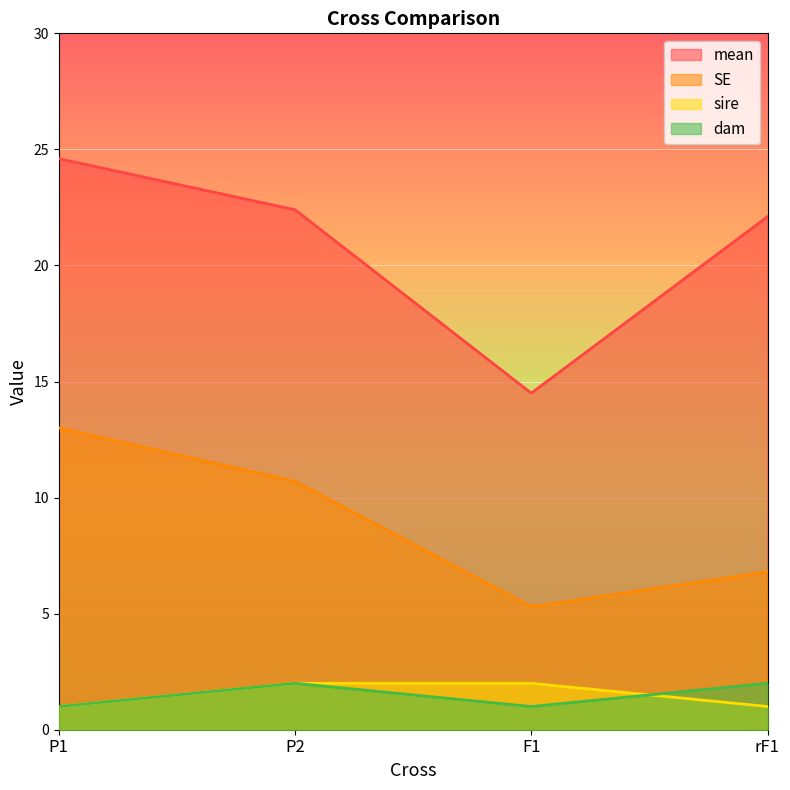

Rank the series by their maximum value, from lowest to highest.

sire, dam, SE, mean